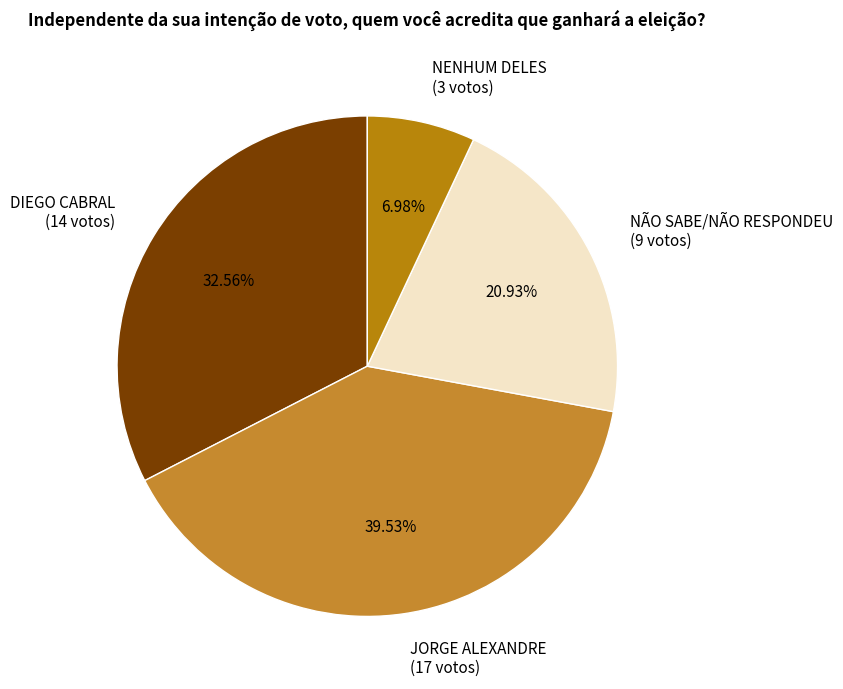

To the nearest percent, what is the difference between the largest and smallest slice percentages?

33%